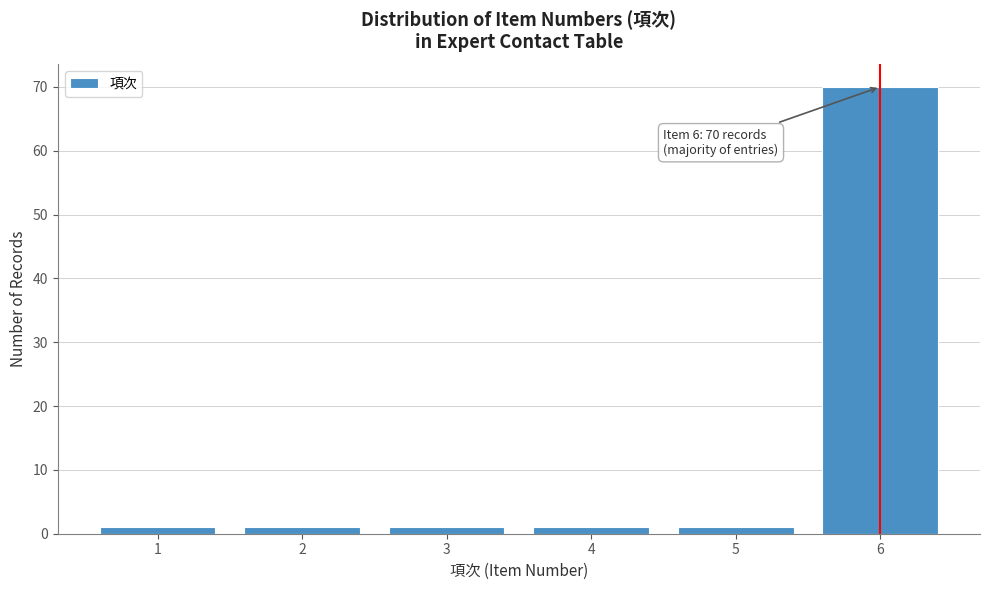

Which range on the x-axis has the tallest bar?

5.5 to 6.5